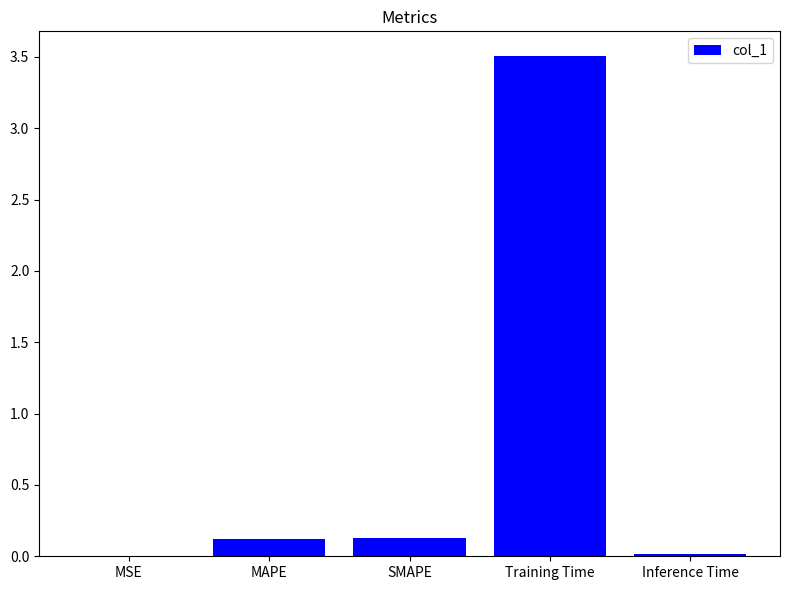

At which category does the chart reach its peak across all series?

Training Time